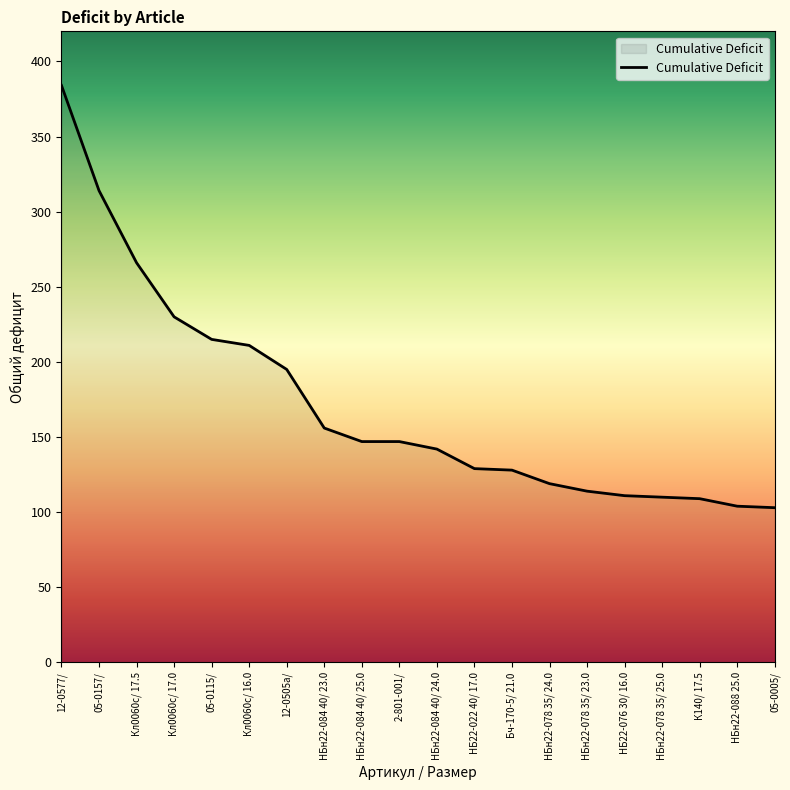

What is the average value?

172